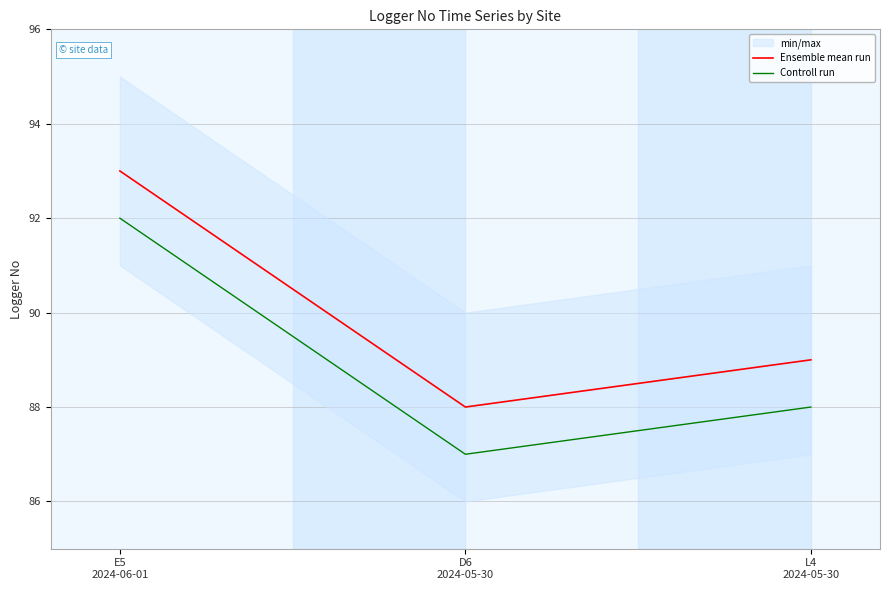

Rank the series at L4
2024-05-30 from lowest to highest value.

Controll run, Ensemble mean run